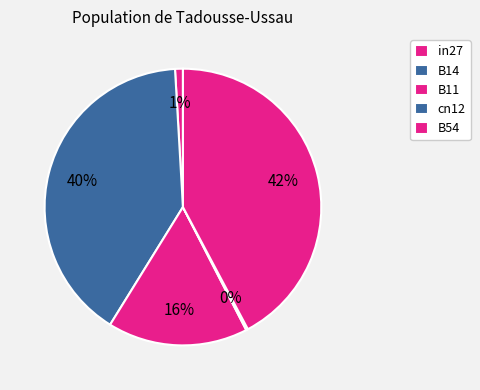

To the nearest percent, what is the difference between the largest and smallest slice percentages?

42%